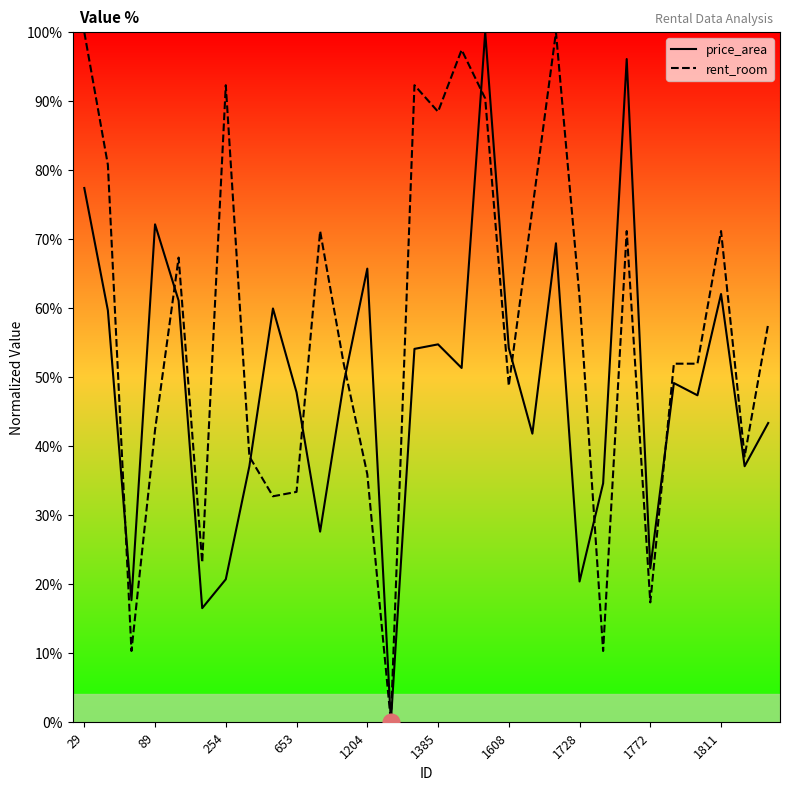

Which series has the largest total across all categories?

rent_room